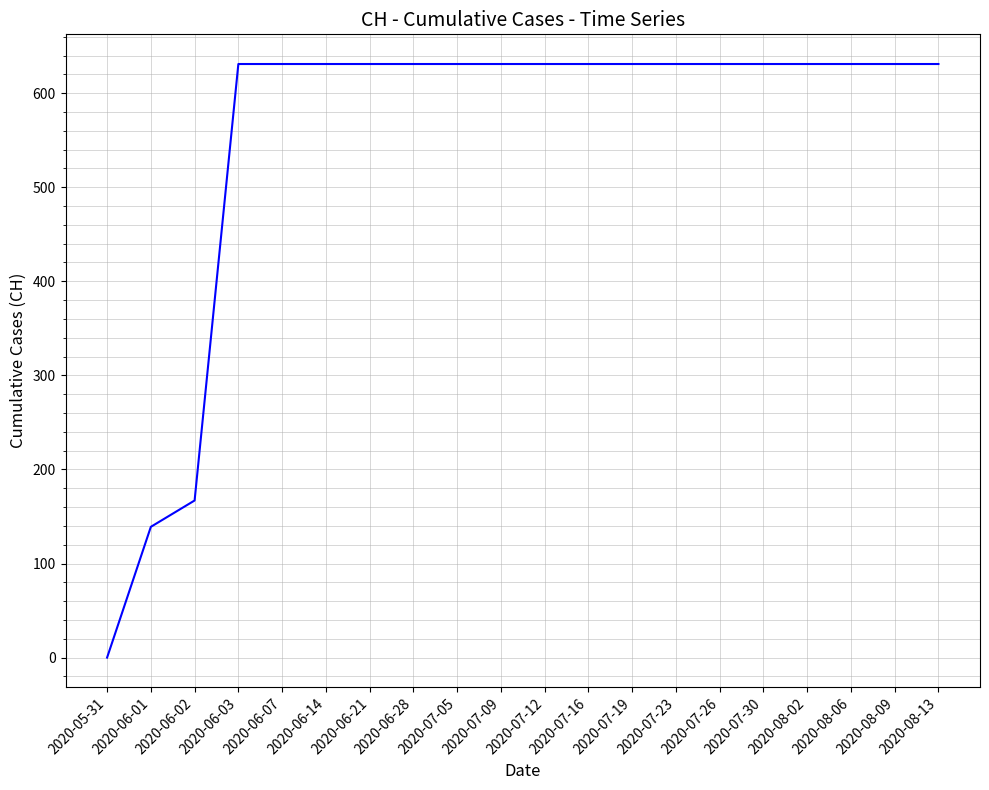

What is the difference between the maximum and minimum values?

631